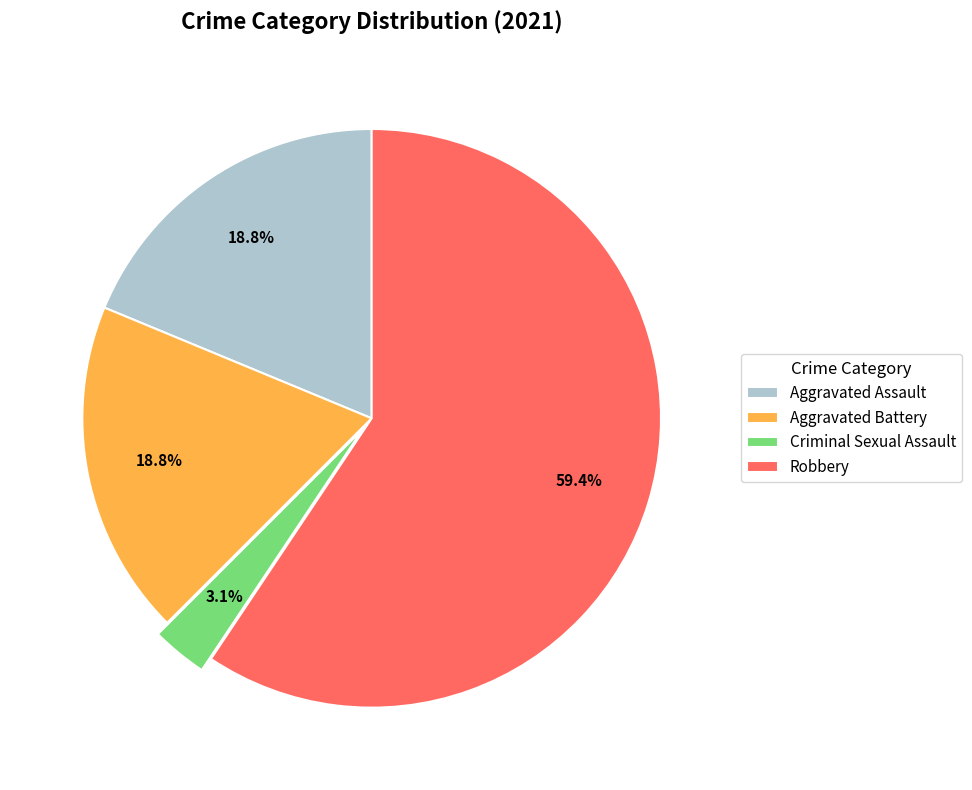

How many slices are in this pie chart?

4